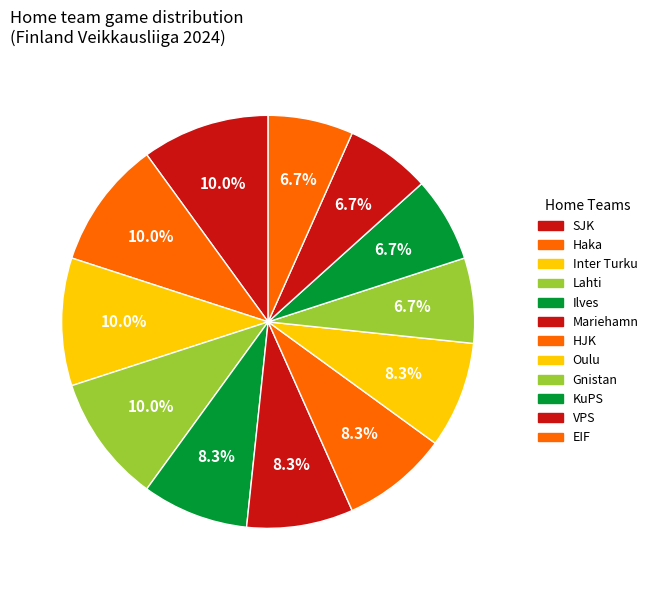

What percentage is the KuPS slice, to the nearest percent?

7%